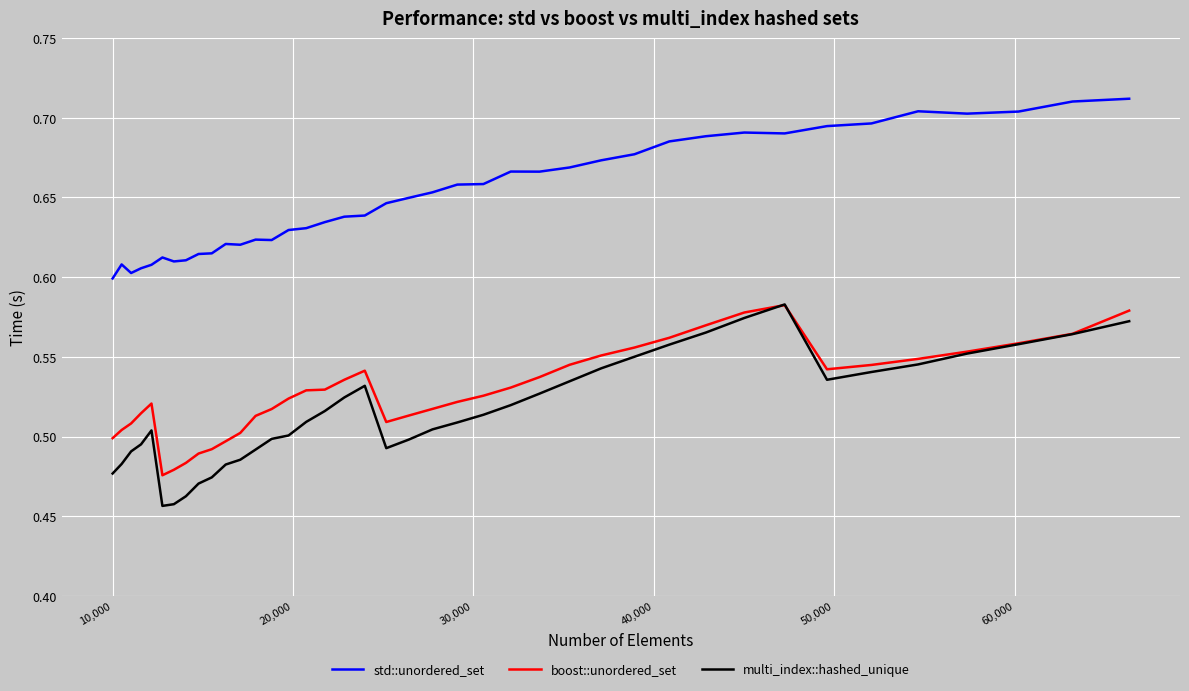

True or false: std::unordered_set and boost::unordered_set intersect in this chart.

False